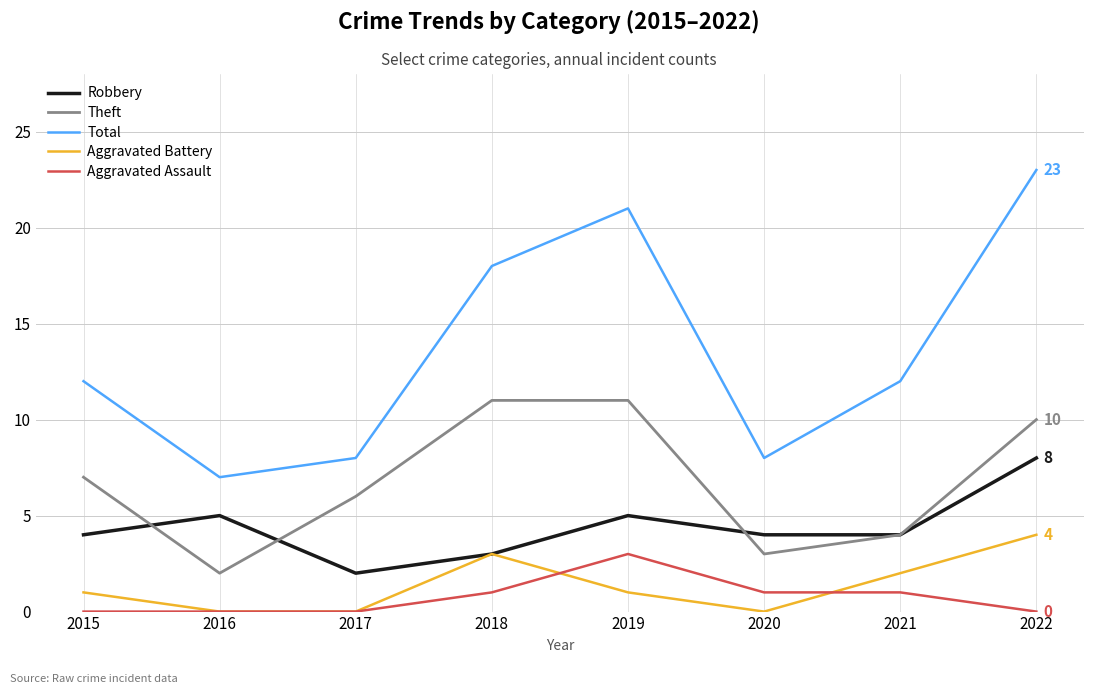

Read the Theft value at 2022.

10